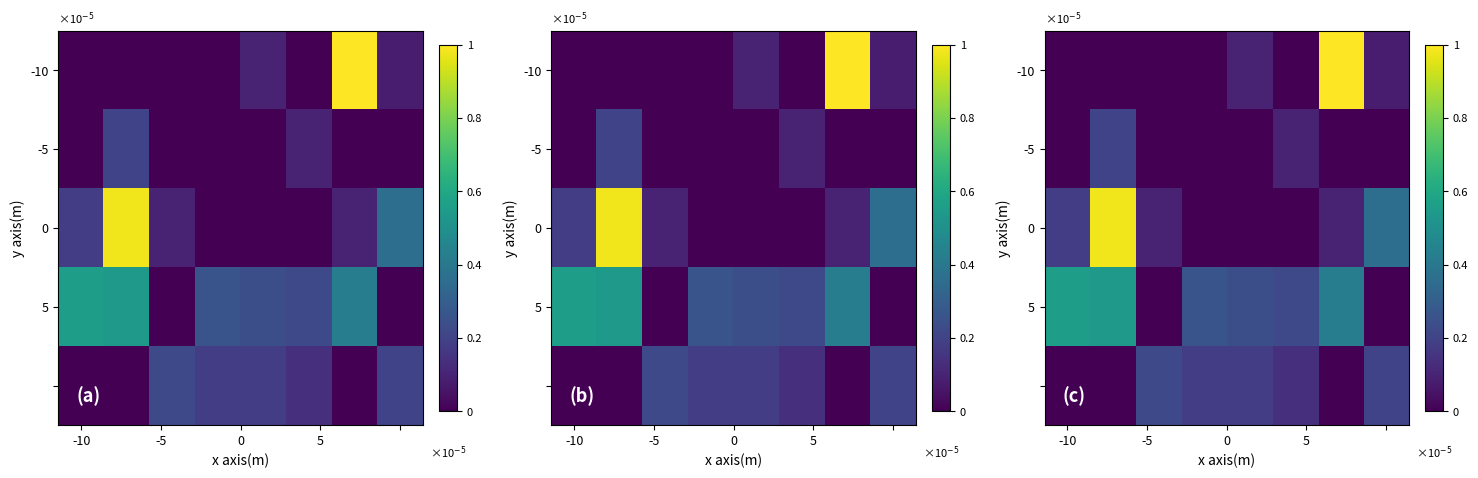

What is the sum of all -10 values?

1.2